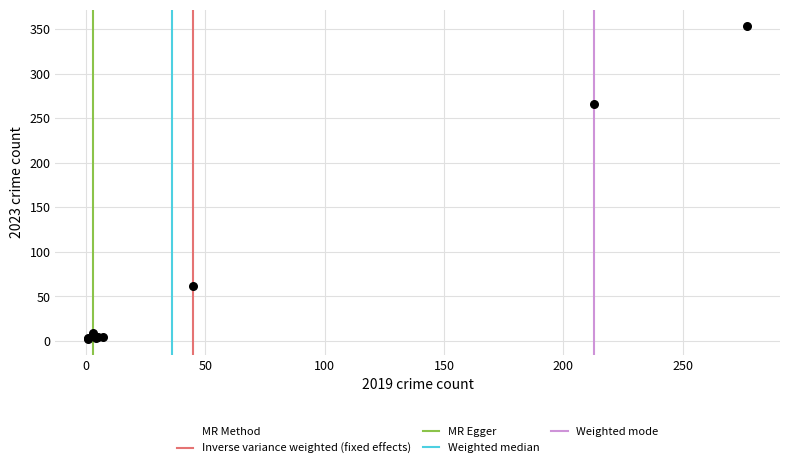

What Y value in the scatter plot is closest to 178?

266